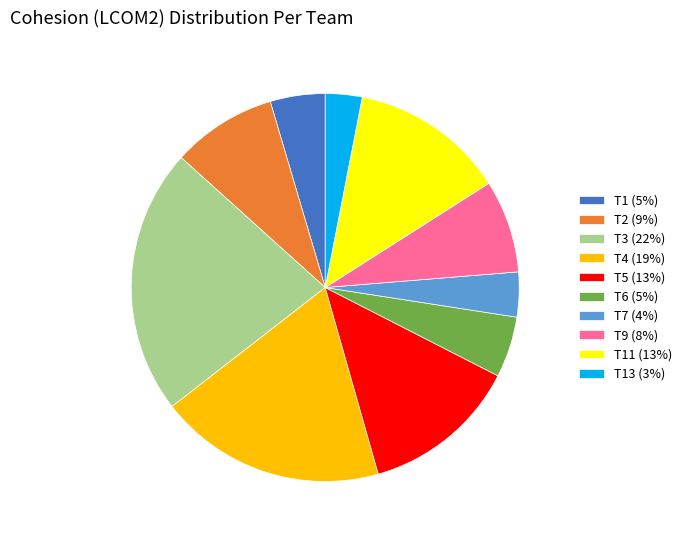

How many slices are in this pie chart?

10